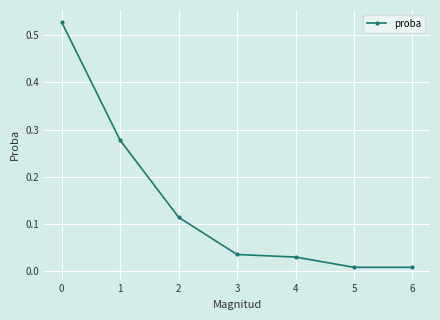

How many lines are shown in the chart?

1